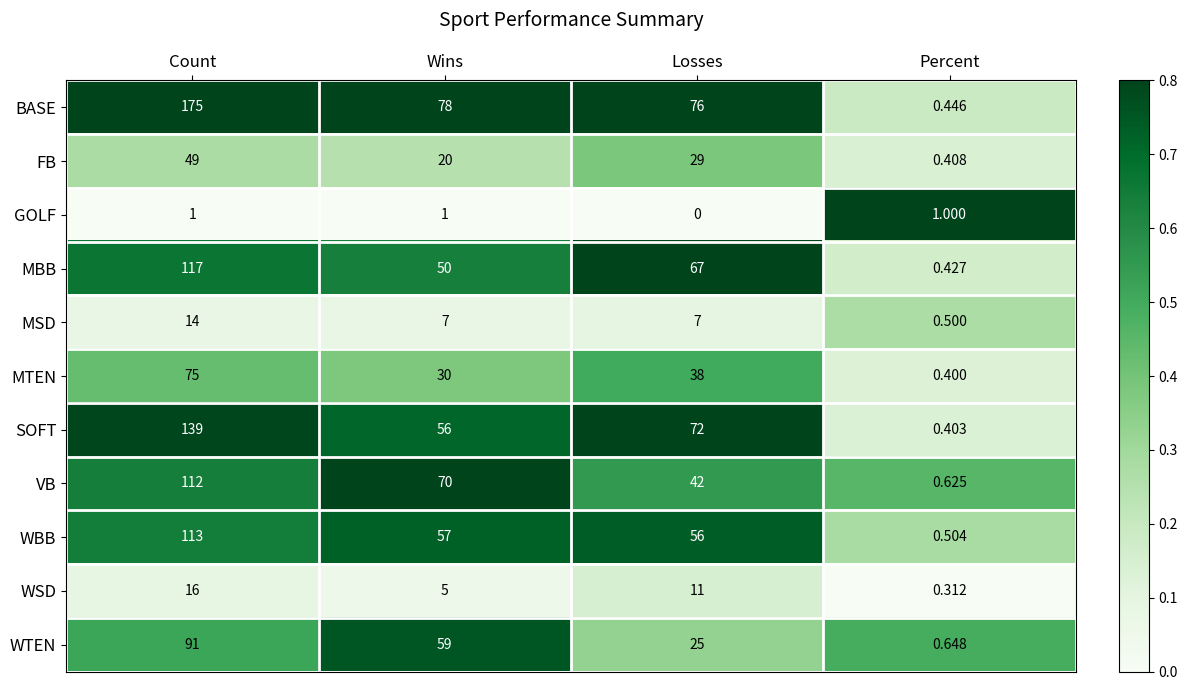

Where does the MTEN series first go above 38?

Count